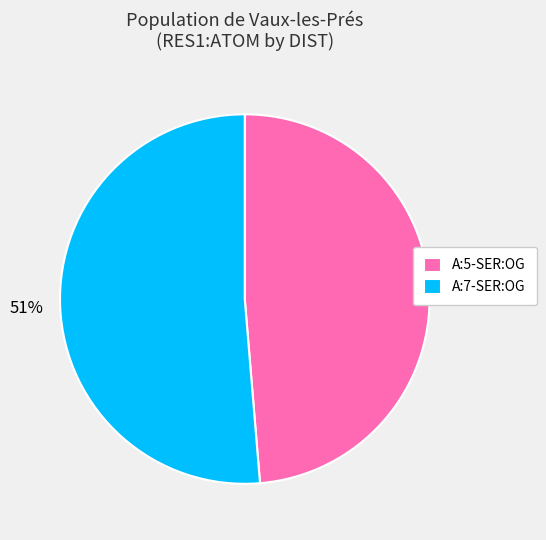

Which slice is the largest?

A:7-SER:OG